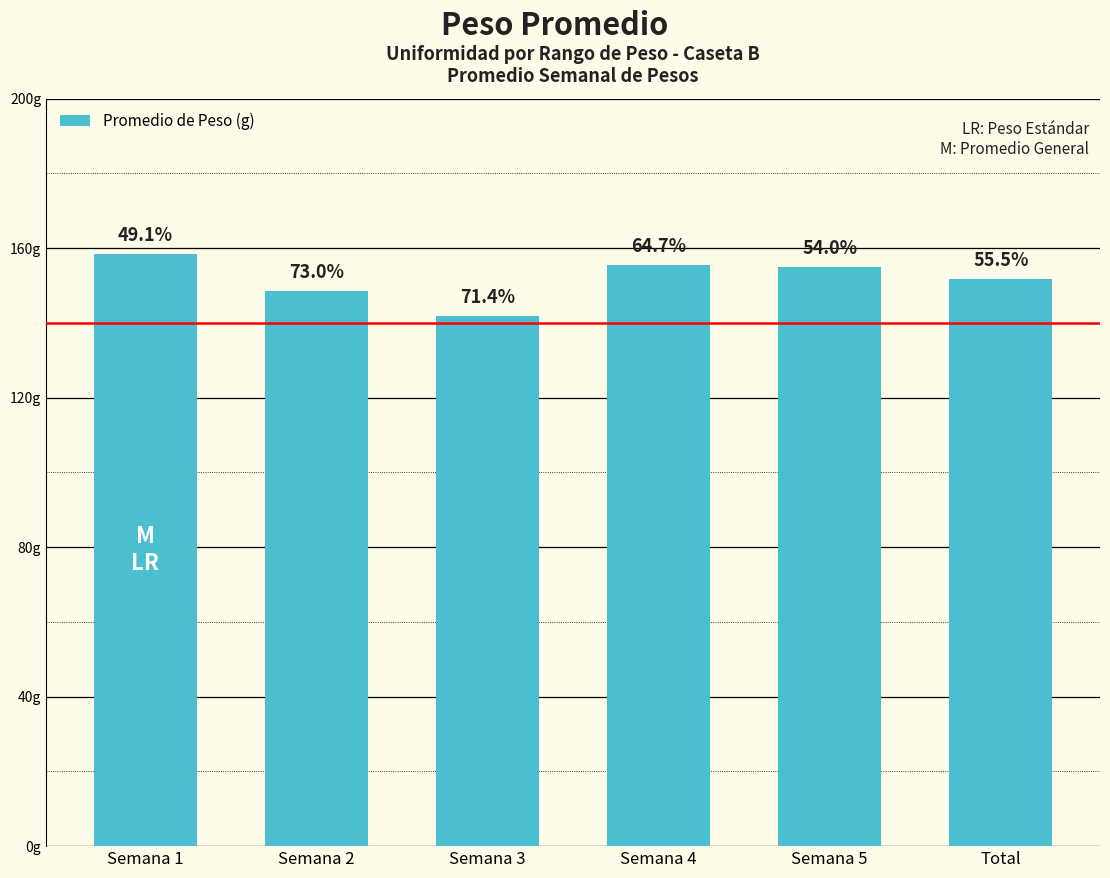

Does the chart contain any negative values?

No